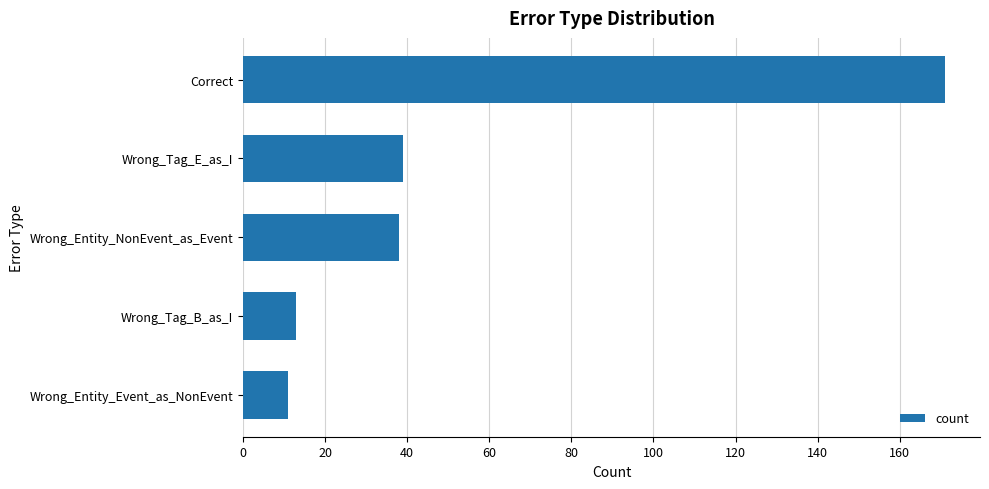

Read the value at Wrong_Entity_NonEvent_as_Event.

38